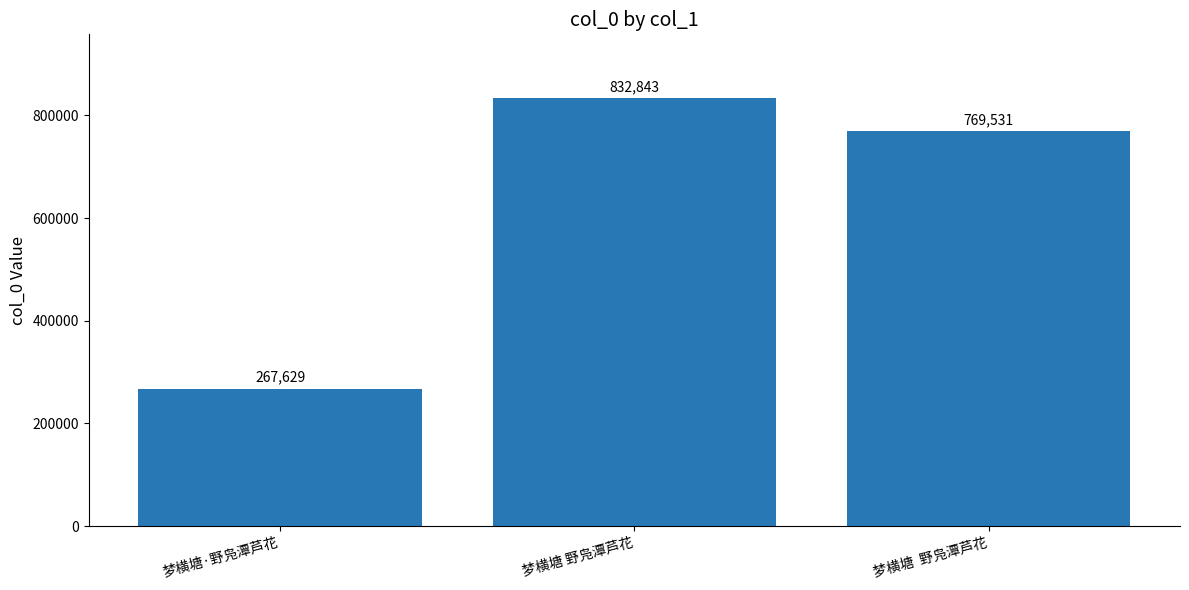

What is the ratio of the value at 梦横塘·野凫潭芦花 to the value at 梦横塘  野凫潭芦花?

0.3